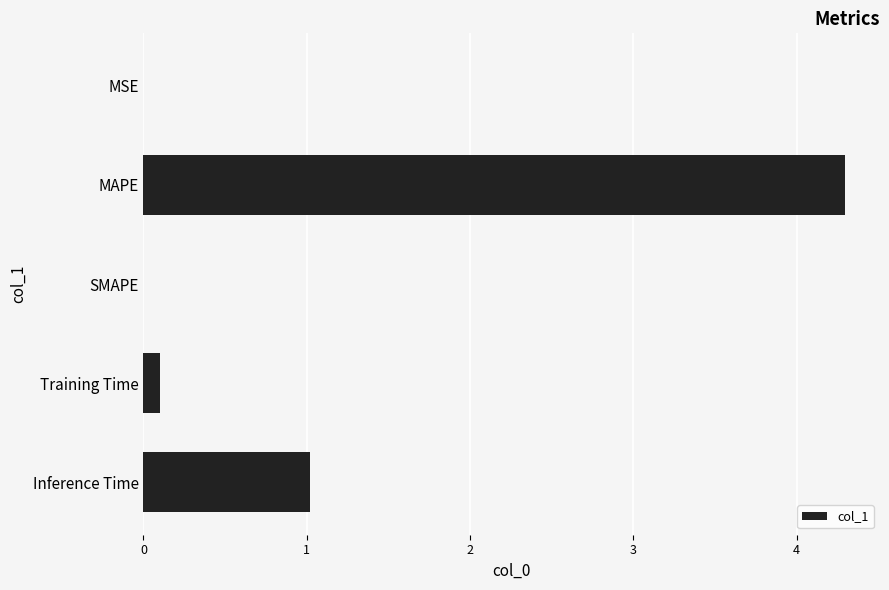

Which has a higher value, Inference Time or MSE?

Inference Time